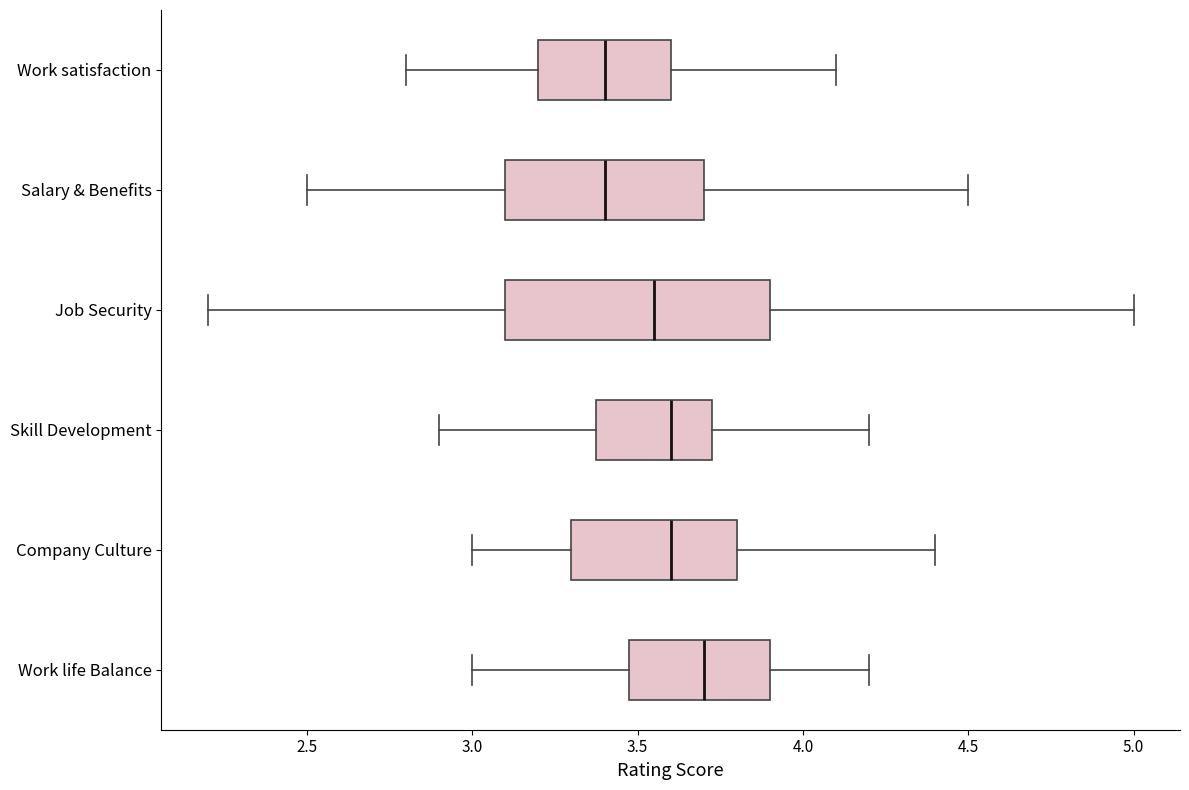

Reading bottom to top, read every box against the x-axis: the position of its median line, the range the box covers, and the ends of its whiskers. The values are not printed on the chart, so give them approximately, as read against the axis.

Work life Balance: median 3.70, box 3.50 to 3.90, whiskers 3.00 to 4.20
Company Culture: median 3.60, box 3.30 to 3.80, whiskers 3.00 to 4.40
Skill Development: median 3.60, box 3.40 to 3.75, whiskers 2.90 to 4.20
Job Security: median 3.55, box 3.10 to 3.90, whiskers 2.20 to 5.00
Salary & Benefits: median 3.40, box 3.10 to 3.70, whiskers 2.50 to 4.50
Work satisfaction: median 3.40, box 3.20 to 3.60, whiskers 2.80 to 4.10